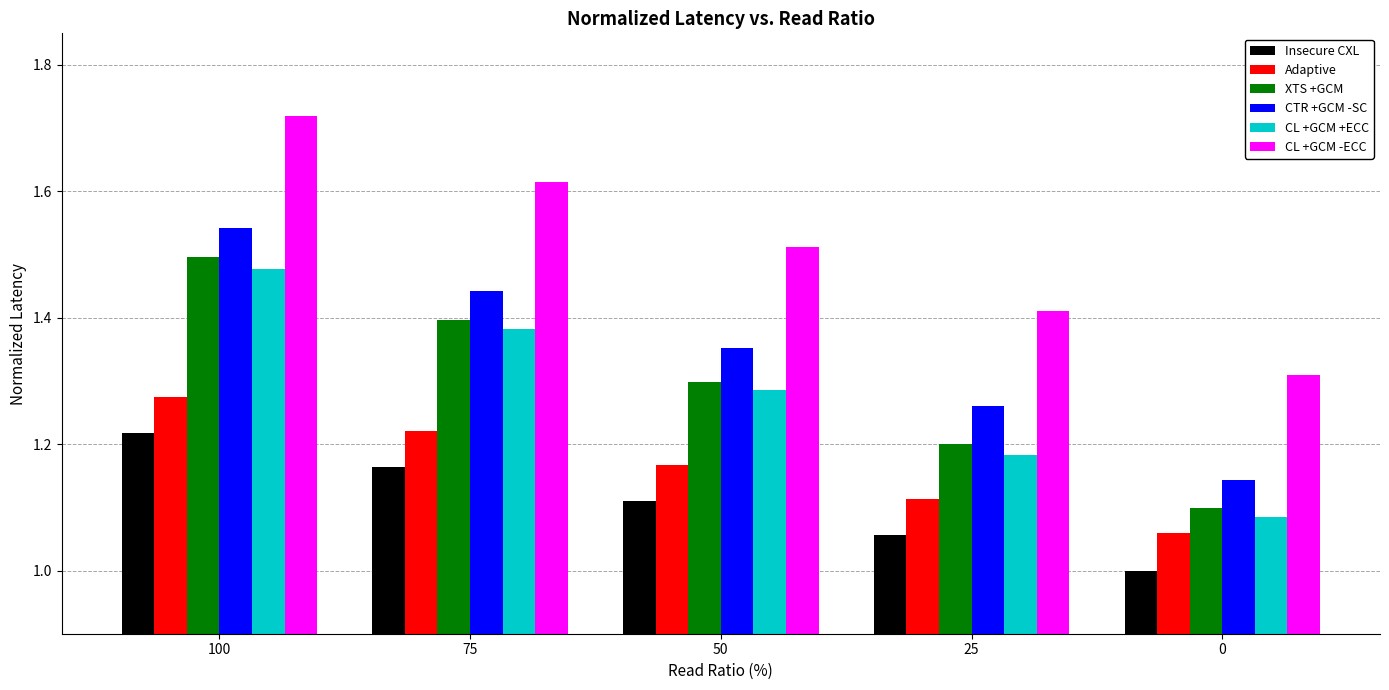

What is the difference between the maximum and minimum values in the CL +GCM +ECC series?

0.4